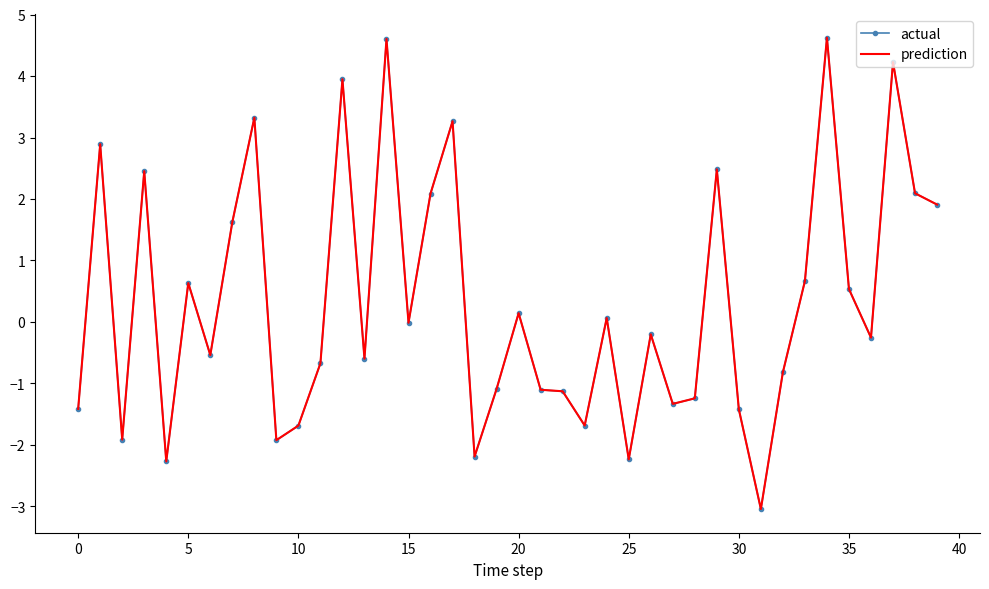

Which series has the widest spread of values?

actual